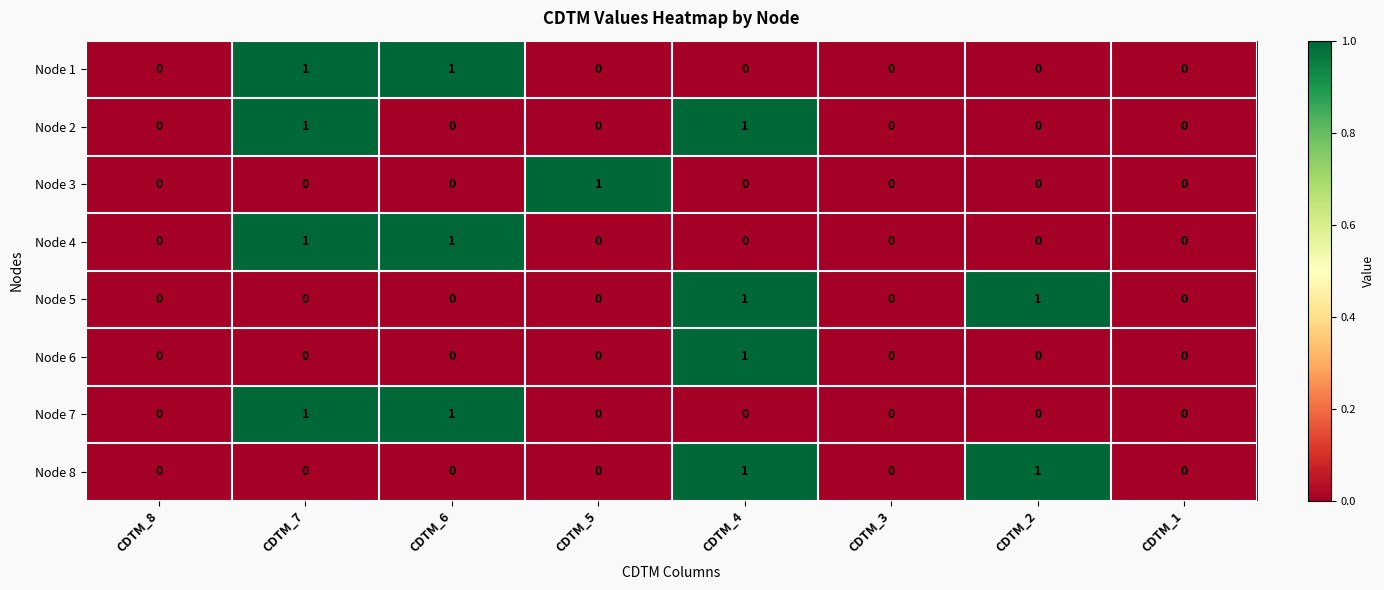

Between CDTM_5 and CDTM_3, which series saw the biggest shift?

Node 3